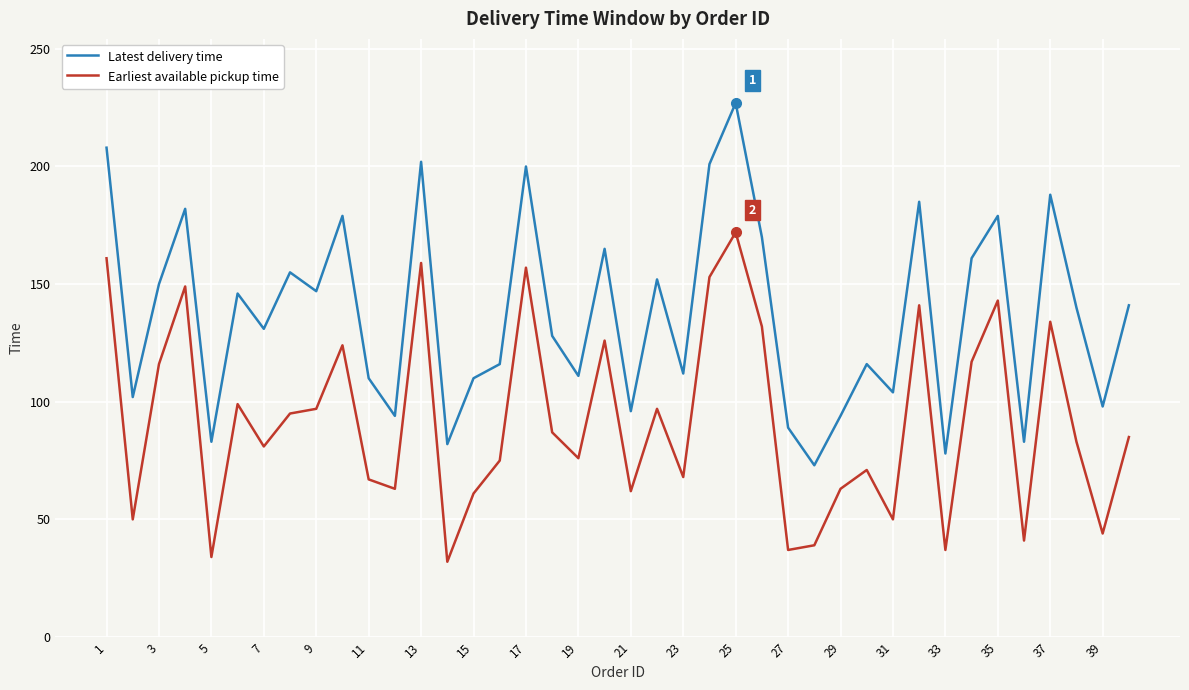

What is the maximum value shown in the chart?

227